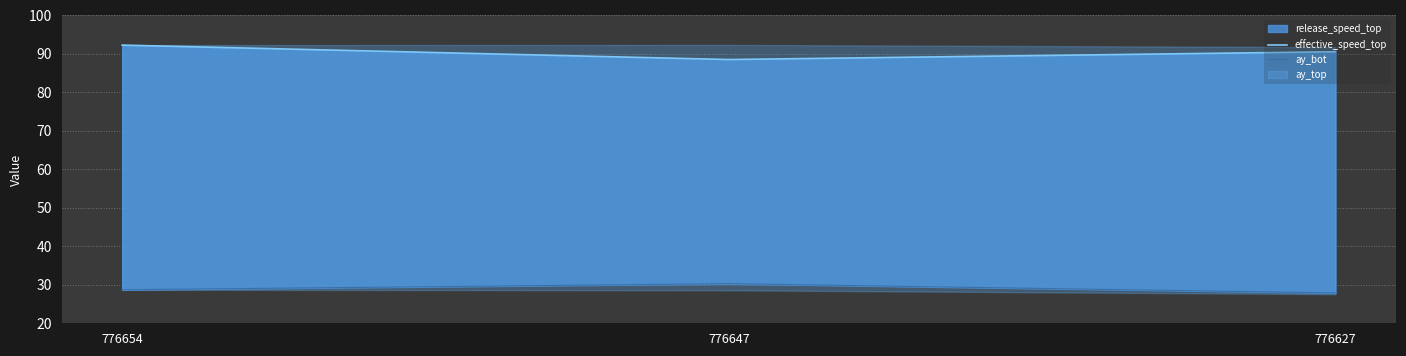

What is the difference between the second highest and minimum values in the effective_speed_top series?

2.0